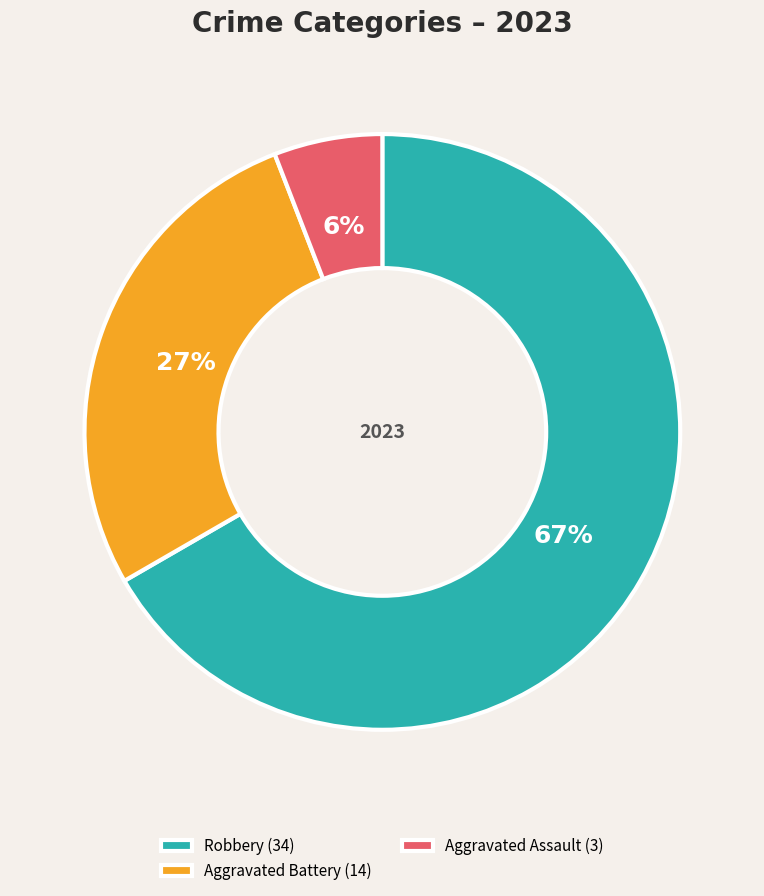

Is it true that Robbery (34) is 54% of the pie?

False